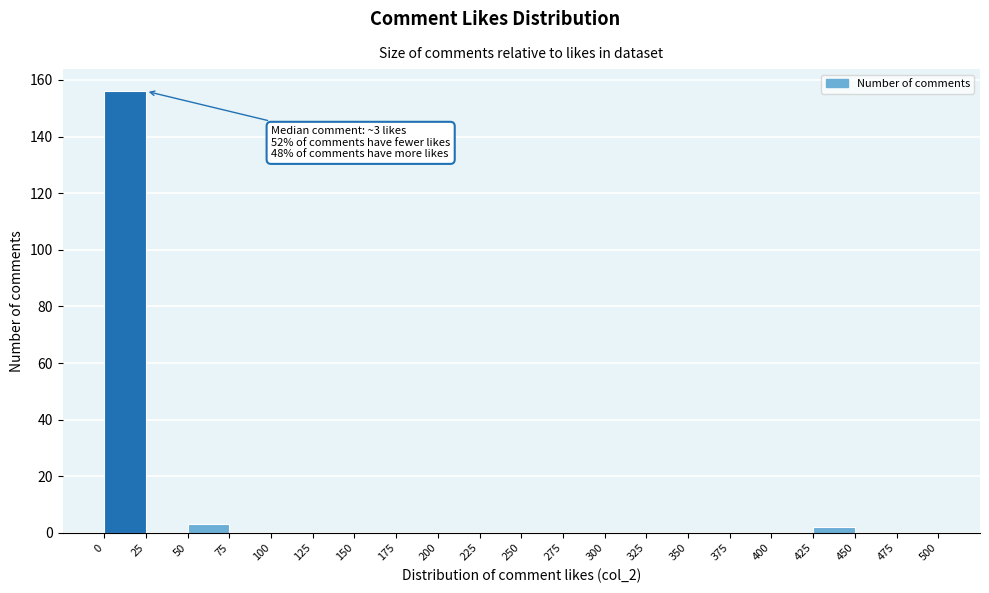

Which range on the x-axis has the tallest bar?

0 to 25